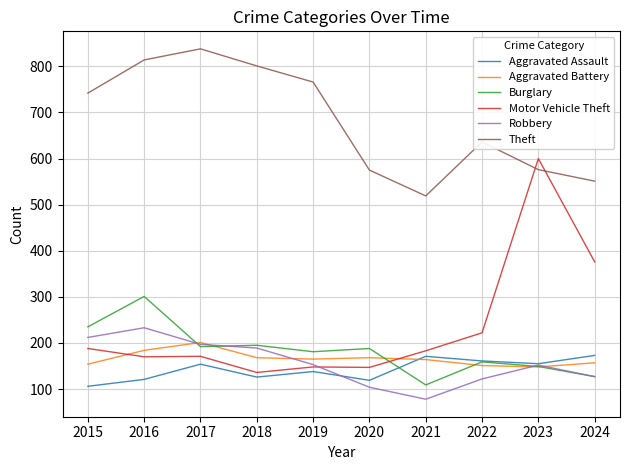

How many series are shown in this chart?

6